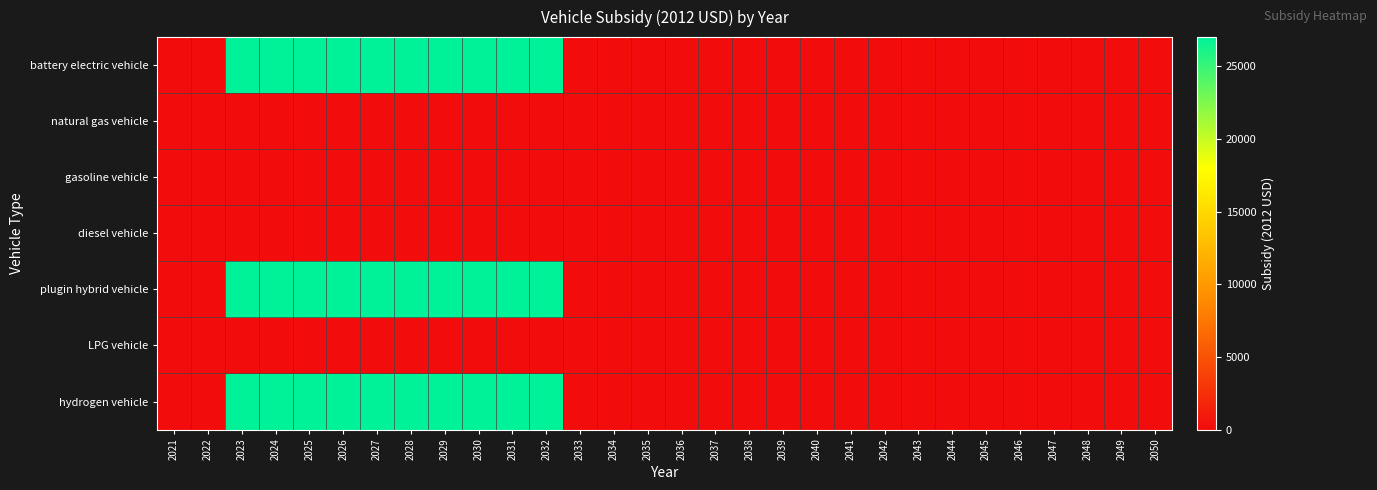

At 2032, list the series in order from smallest to largest.

natural gas vehicle, gasoline vehicle, diesel vehicle, LPG vehicle, battery electric vehicle, plugin hybrid vehicle, hydrogen vehicle